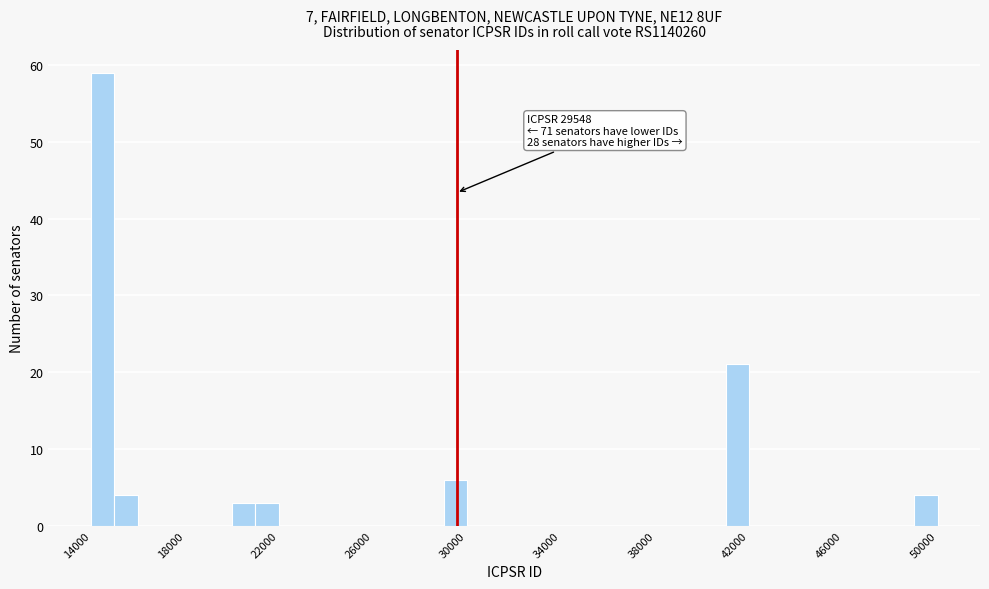

Around what value on the x-axis is the tallest bar? Give the approximate position of its centre, as read against the axis.

14500